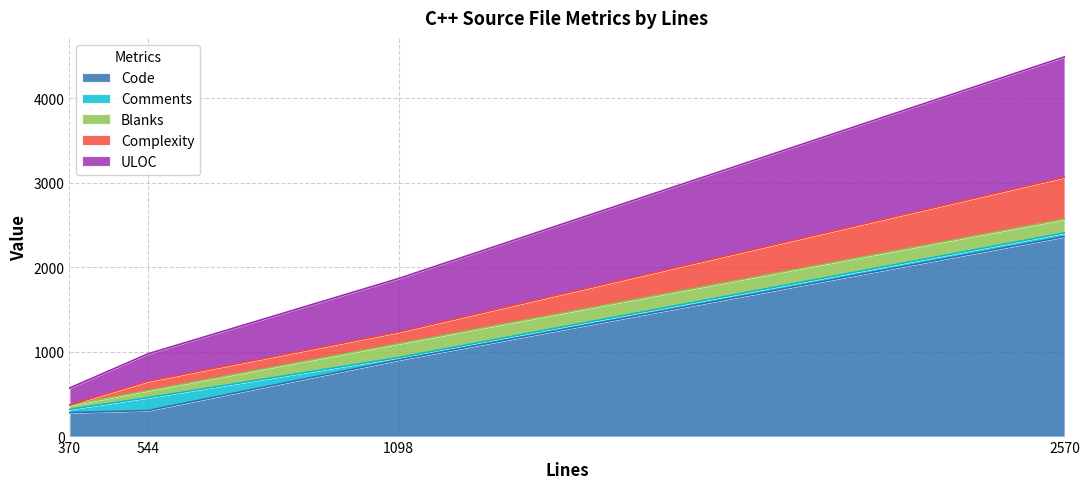

How many data points in ULOC are less than 634?

2